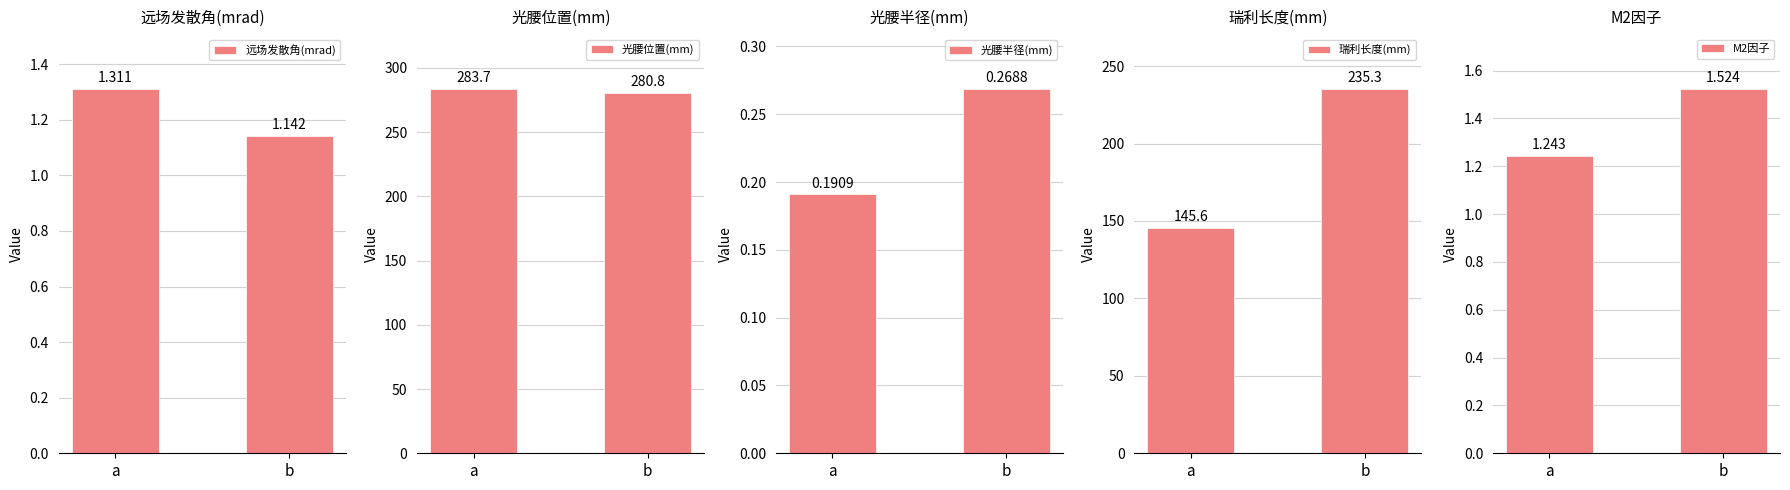

How many bars are there in total?

10